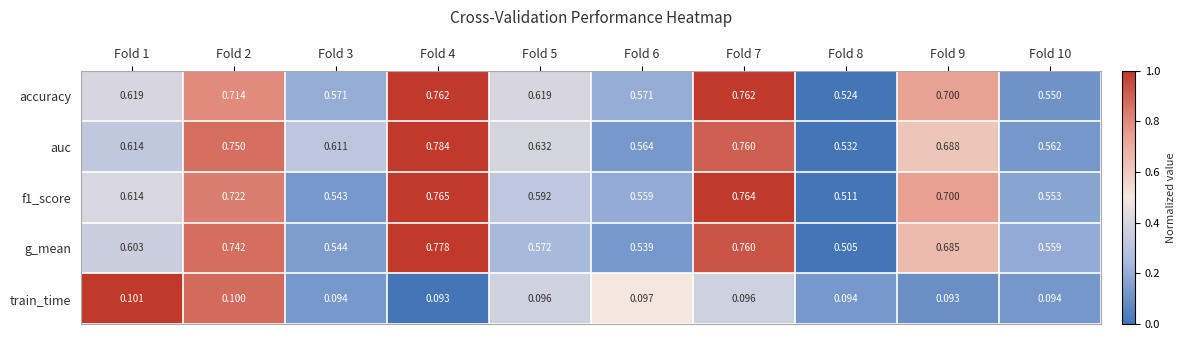

Which series has the largest total across all categories?

auc